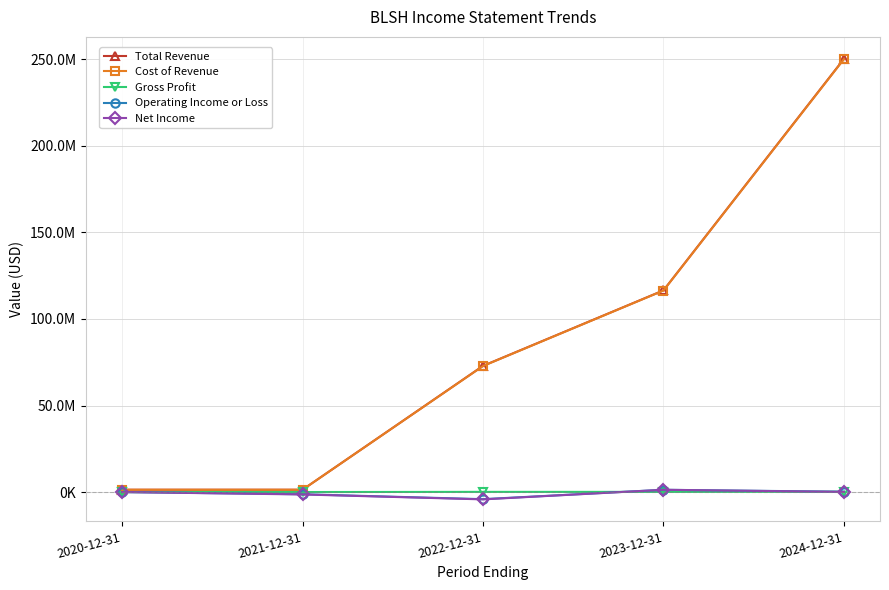

What are all the series names shown in the legend?

Total Revenue, Cost of Revenue, Gross Profit, Operating Income or Loss, Net Income